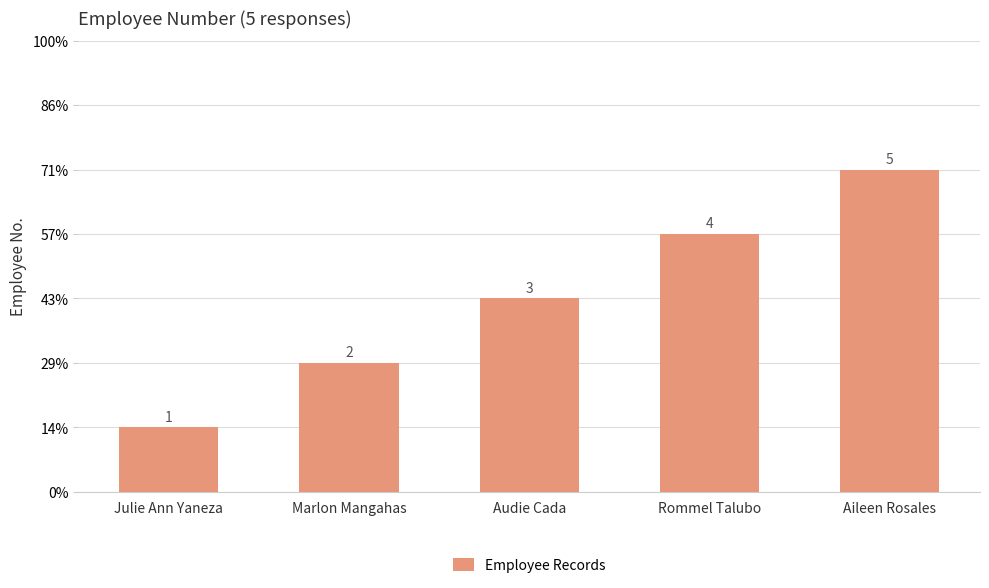

List the labels in order of value, largest first.

Aileen Rosales, Rommel Talubo, Audie Cada, Marlon Mangahas, Julie Ann Yaneza